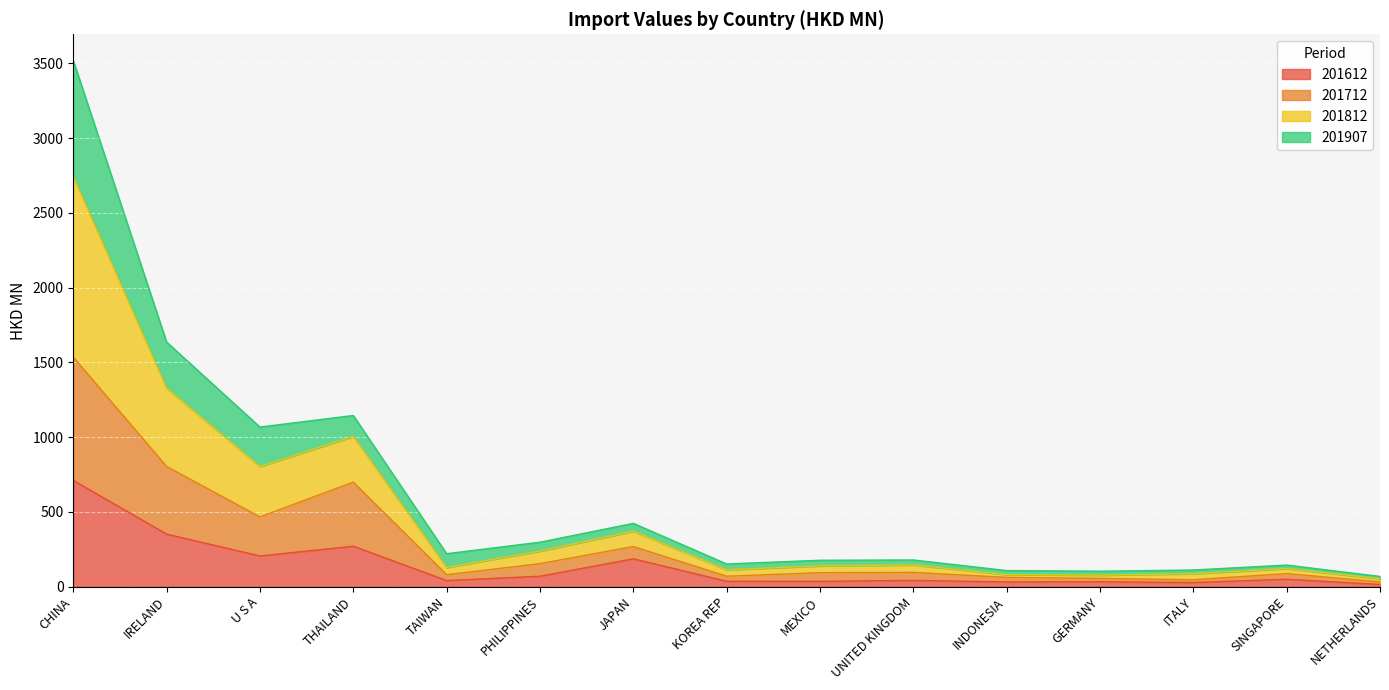

At which category is the sum across all series the highest?

CHINA